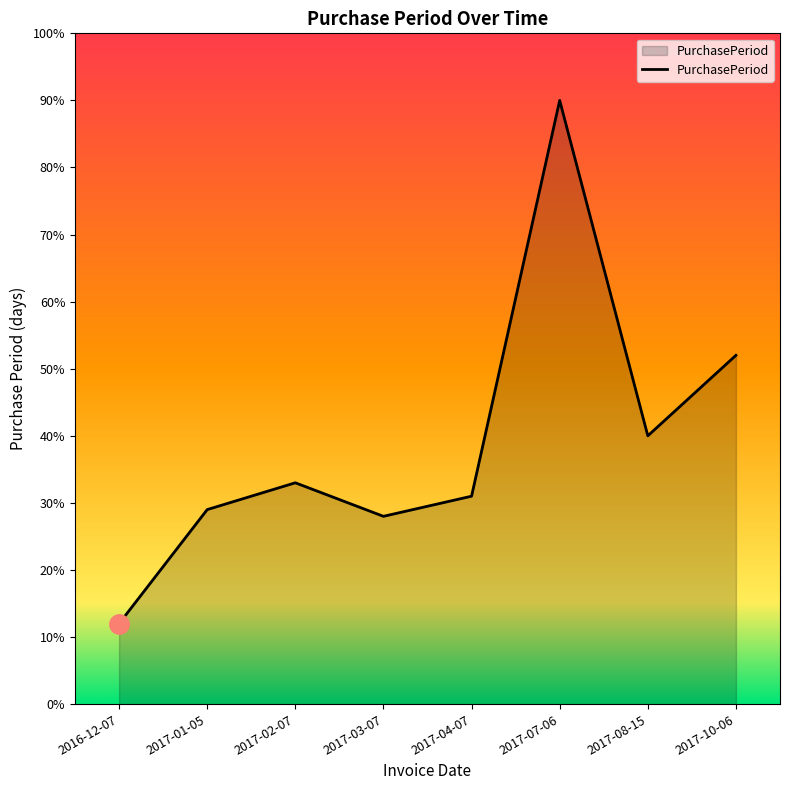

Does the chart display data point markers on the line(s)?

No